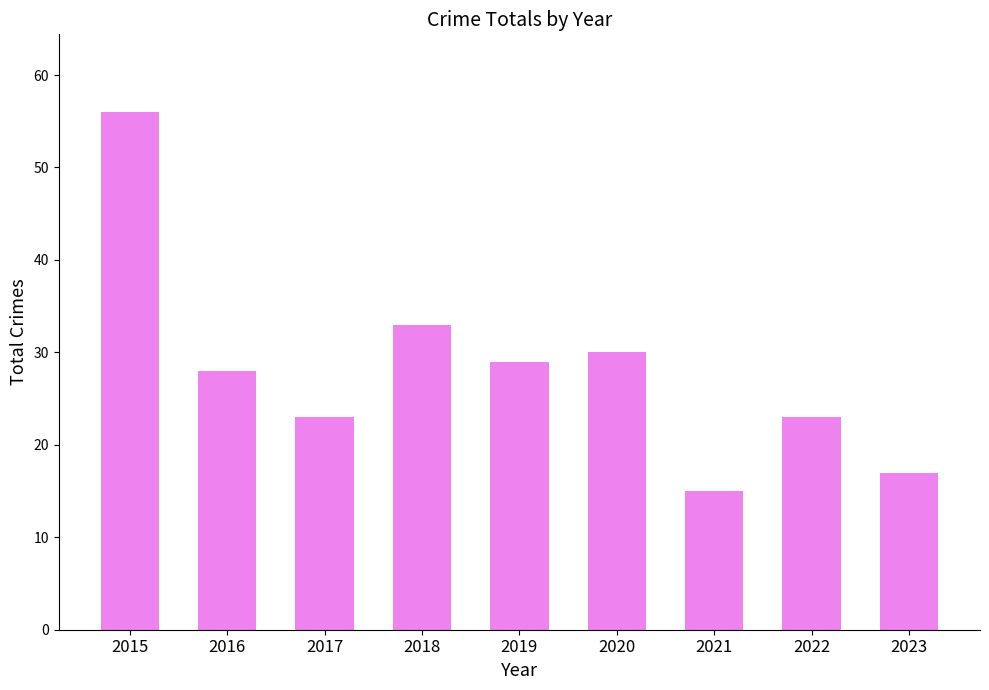

What is the change in value from 2018 to 2019?

-4